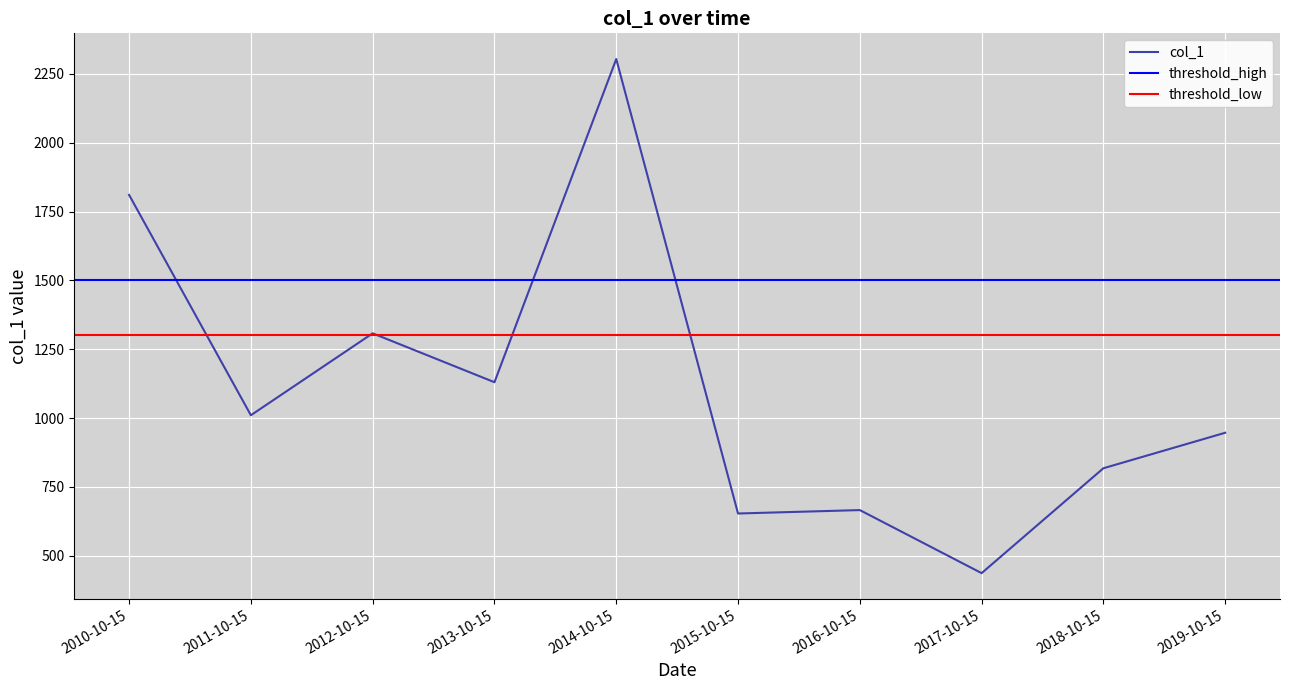

The value at 2011-10-15 is 1568.9. True or false?

False